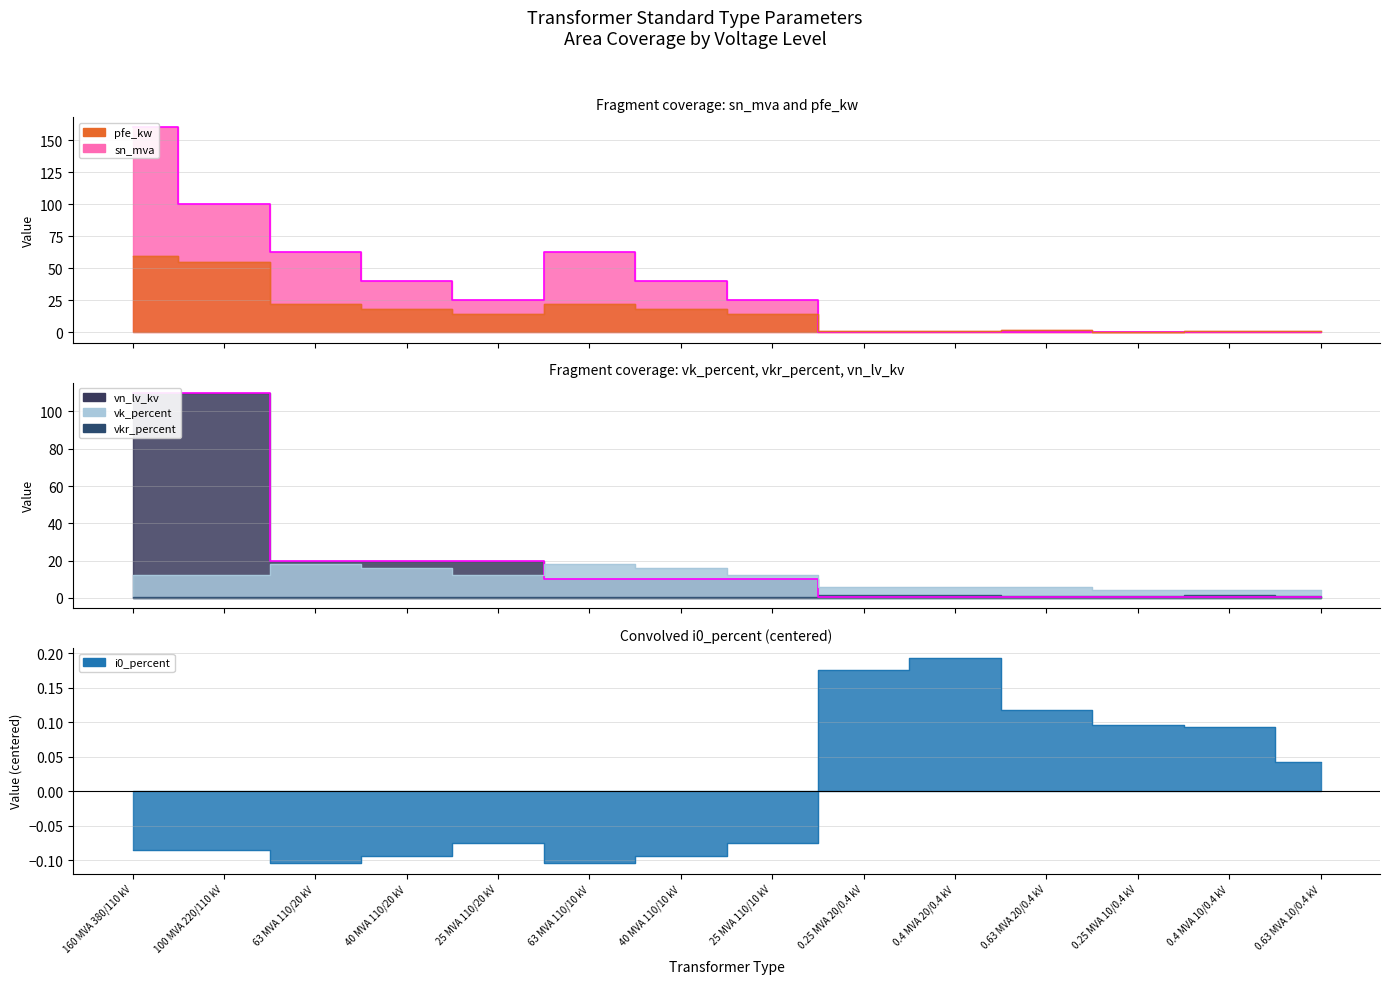

True or false: vk_percent has more than 0 points higher than both neighbors.

True